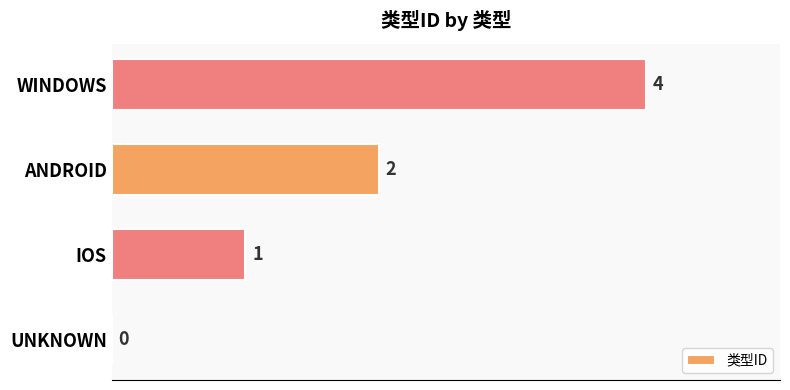

At which label is the value closest to 2?

ANDROID